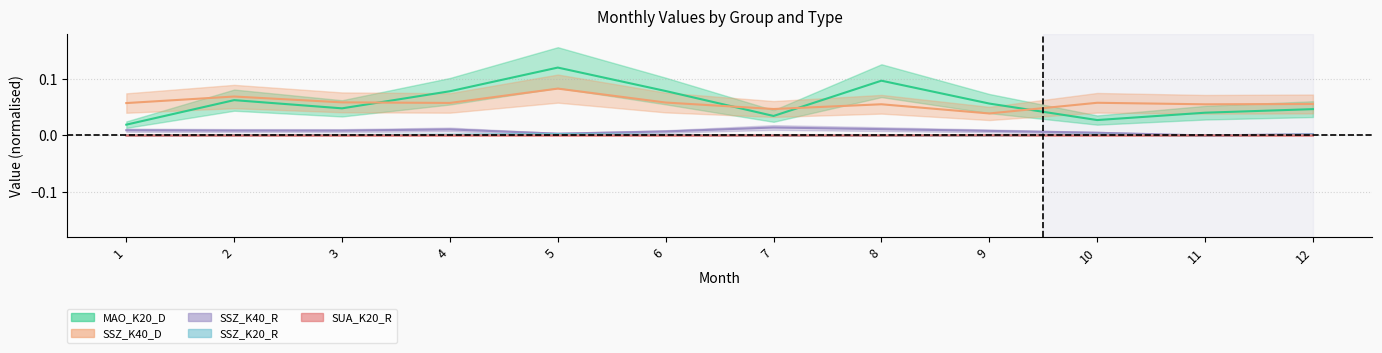

True or false: SSZ_K20_R and MAO_K20_D intersect in this chart.

False